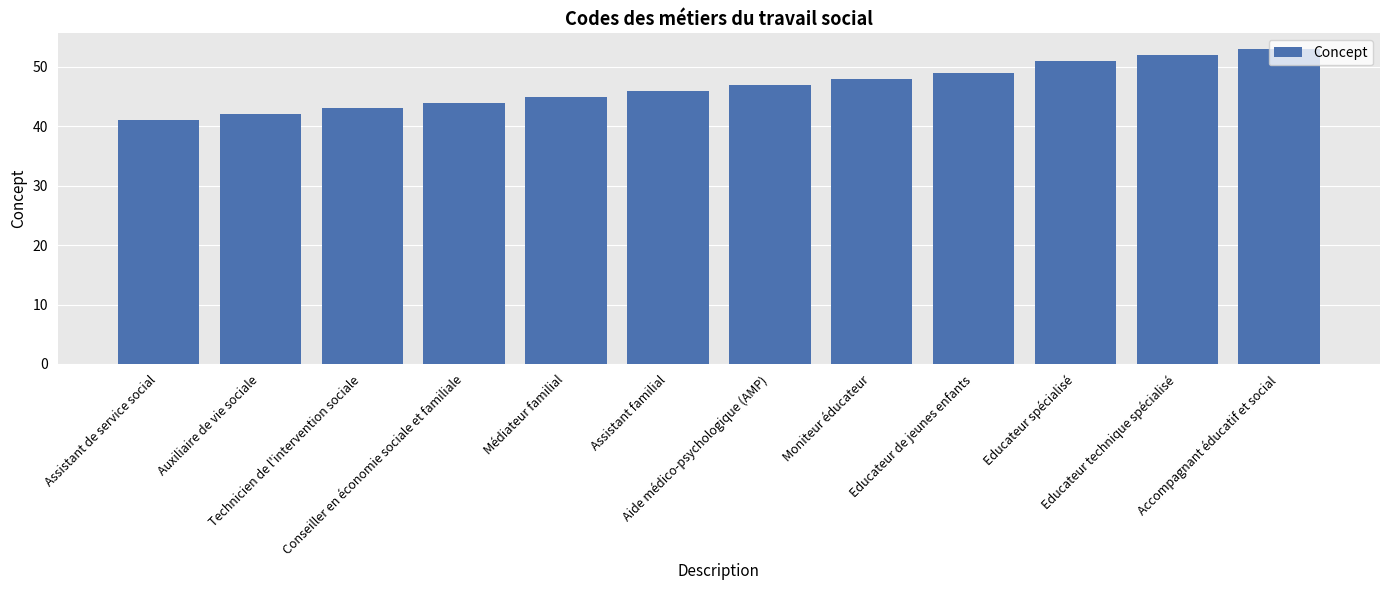

How many bars are there in total?

12